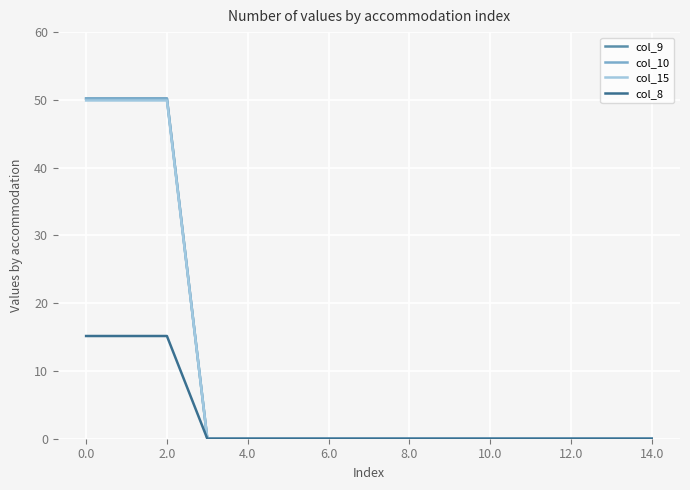

True or false: col_9 has more than 2 interior local peaks.

False